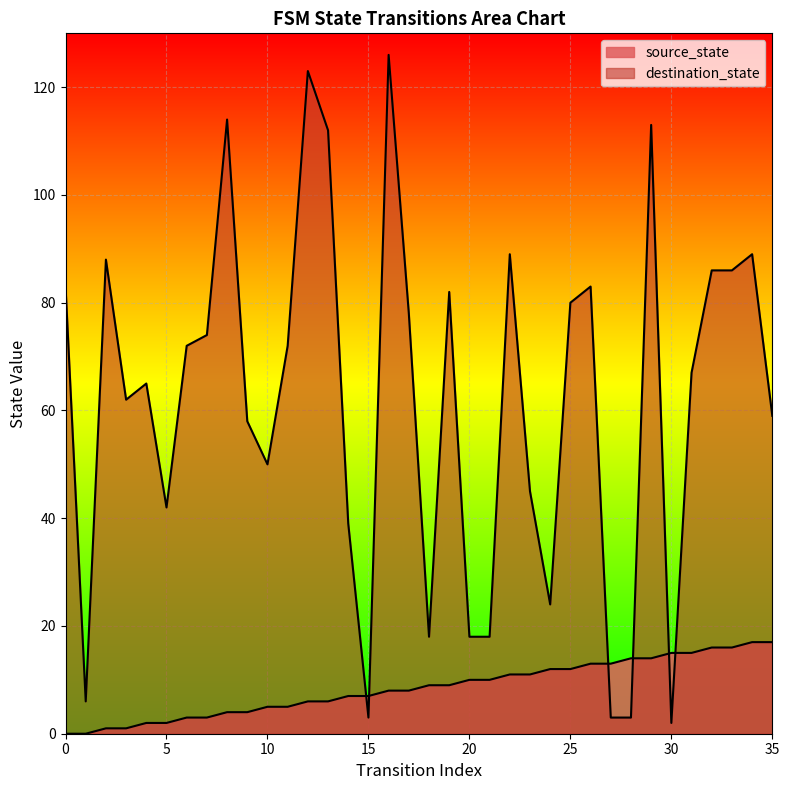

What are all the series names shown in the legend?

source_state, destination_state